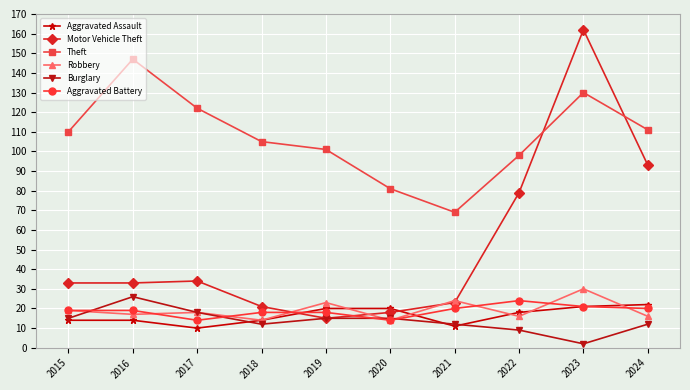

Reading left to right, what are all the values shown in this chart?

Aggravated Assault: 2015=14	2016=14	2017=10	2018=14	2019=20	2020=20	2021=11	2022=18	2023=21	2024=22
Motor Vehicle Theft: 2015=33	2016=33	2017=34	2018=21	2019=15	2020=18	2021=23	2022=79	2023=162	2024=93
Theft: 2015=110	2016=147	2017=122	2018=105	2019=101	2020=81	2021=69	2022=98	2023=130	2024=111
Robbery: 2015=19	2016=17	2017=18	2018=14	2019=23	2020=14	2021=24	2022=16	2023=30	2024=16
Burglary: 2015=15	2016=26	2017=18	2018=12	2019=15	2020=15	2021=12	2022=9	2023=2	2024=12
Aggravated Battery: 2015=19	2016=19	2017=14	2018=18	2019=18	2020=14	2021=20	2022=24	2023=21	2024=20